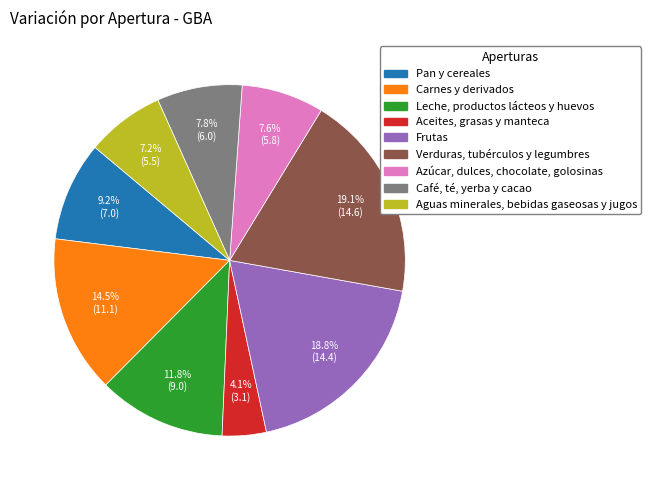

Does any single category account for the majority?

No